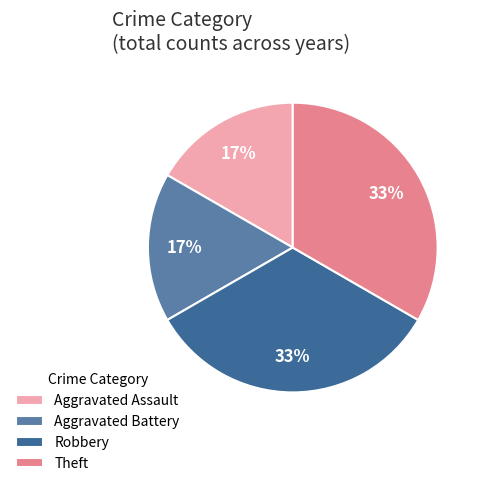

Which has a higher value, Robbery or Aggravated Battery?

Robbery